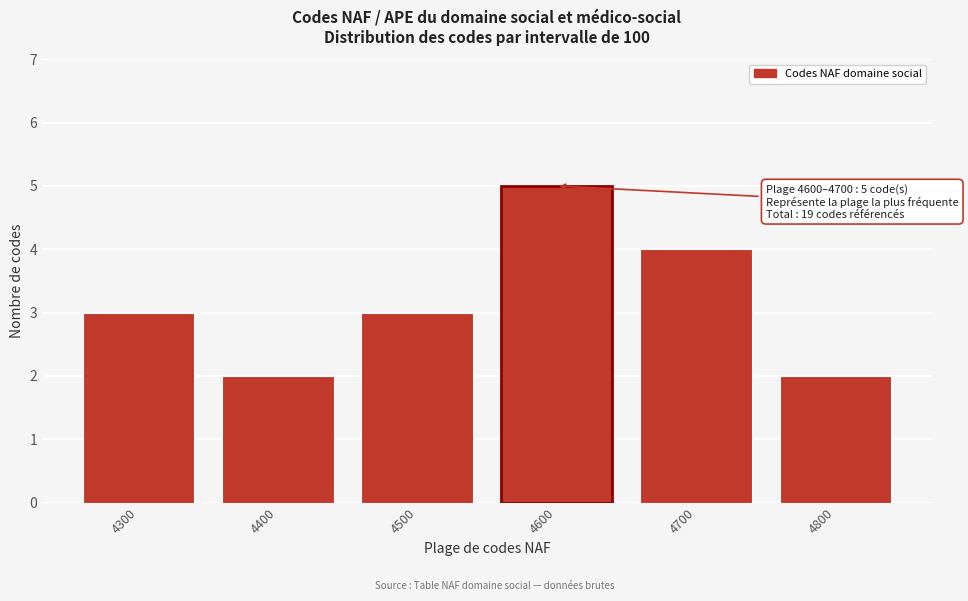

Reading right to left, list all the values displayed in this chart.

2	4	5	3	2	3